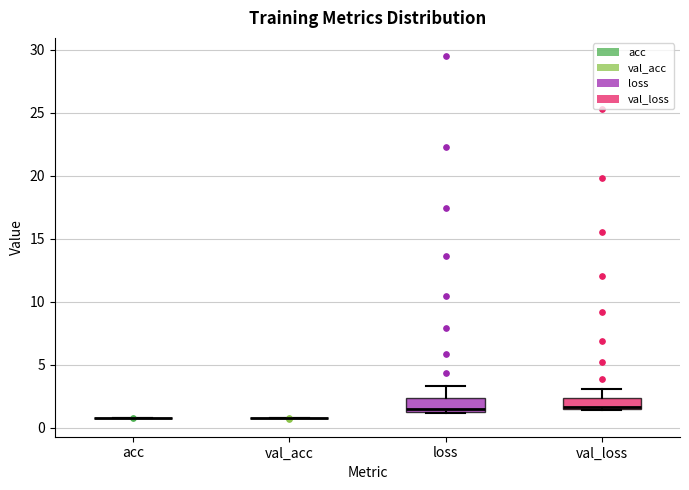

Reading left to right, read every box against the y-axis: the position of its median line, the range the box covers, and the ends of its whiskers. The values are not printed on the chart, so give them approximately, as read against the axis.

acc: box collapsed to a line at 1.0, whiskers 1.0 to 1.0
val_acc: box collapsed to a line at 1.0, whiskers 0.5 to 1.0
loss: median 1.5 (just above the box's lower edge), box 1.5 to 2.5, whiskers 1.0 to 3.5
val_loss: median 1.5, box 1.5 to 2.5, whiskers 1.5 to 3.0